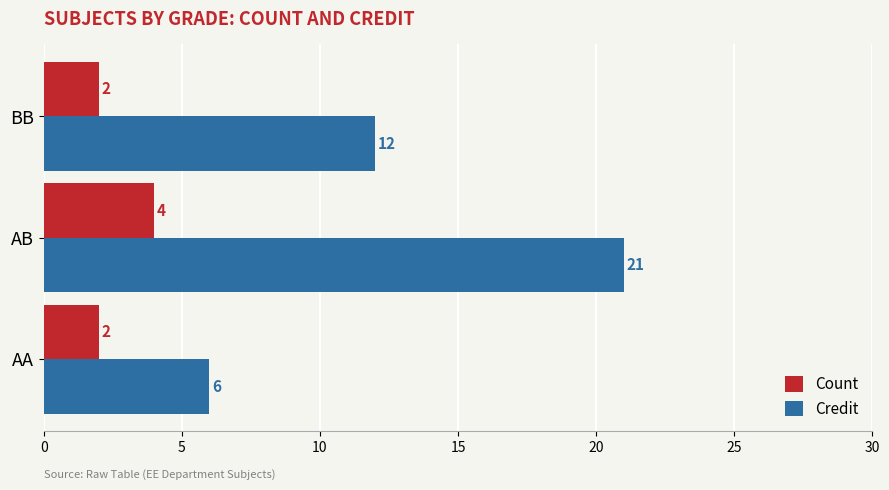

How many series are shown in this chart?

2